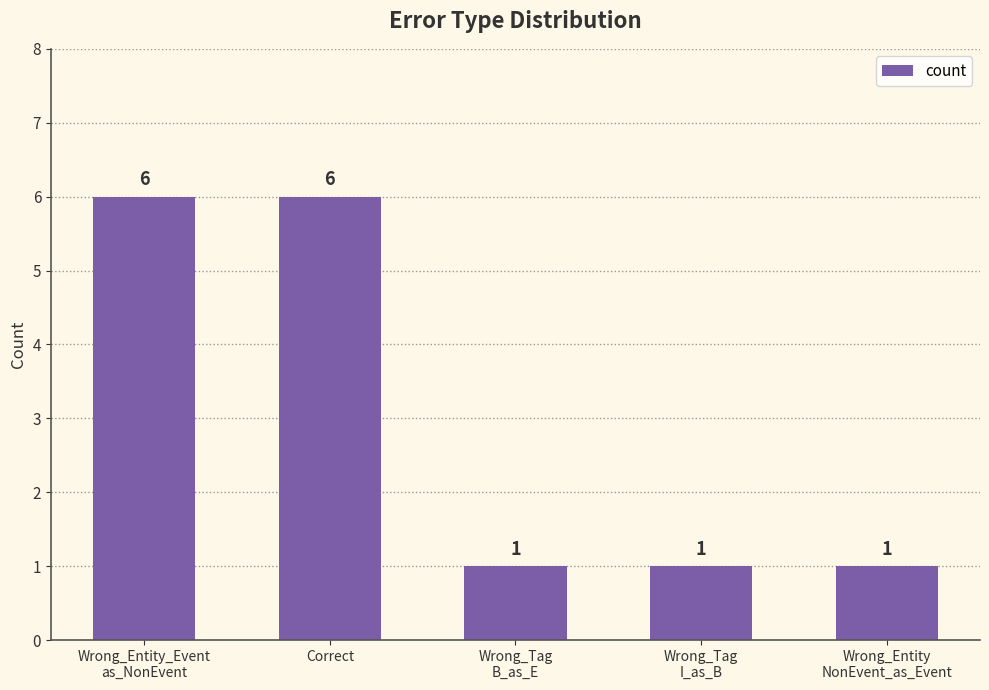

How many categories are shown in the chart?

5